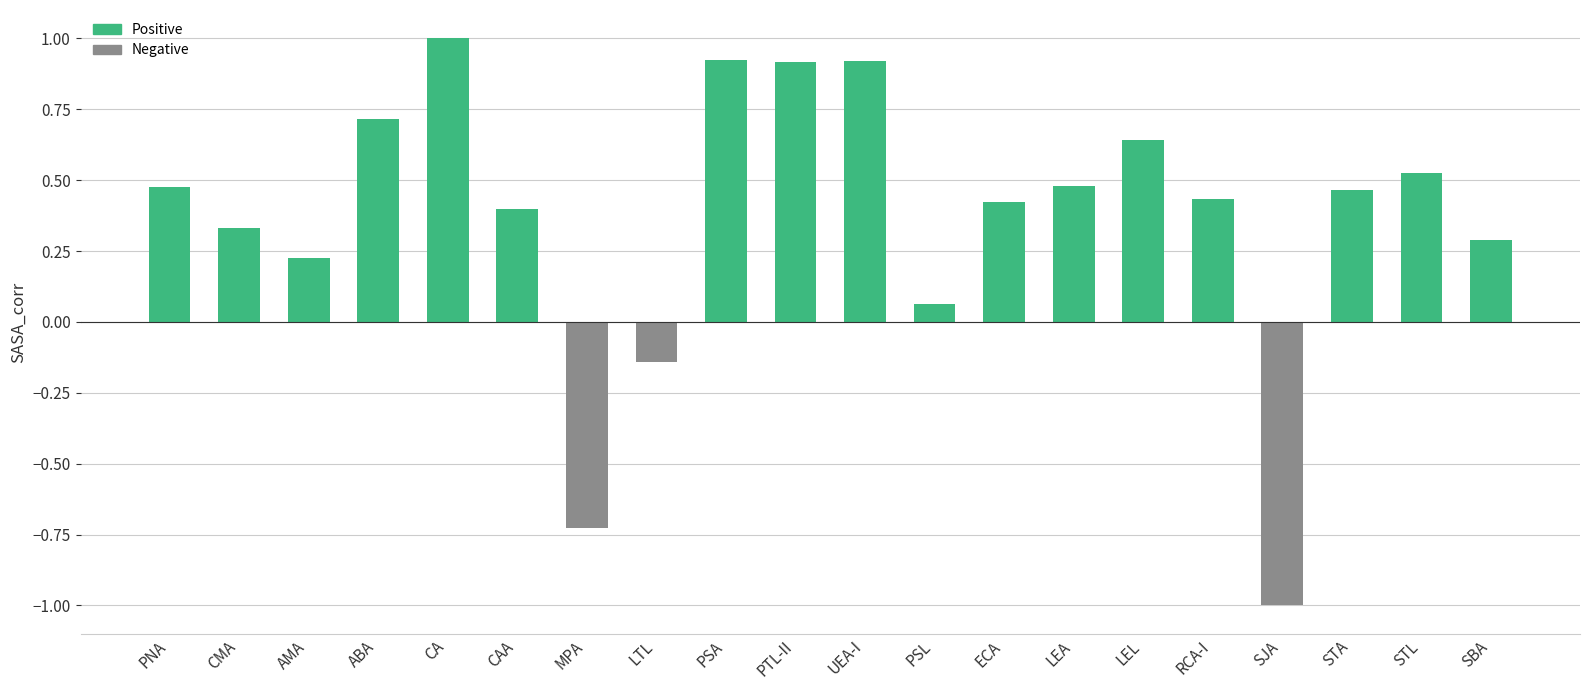

How many bars are there in total?

20